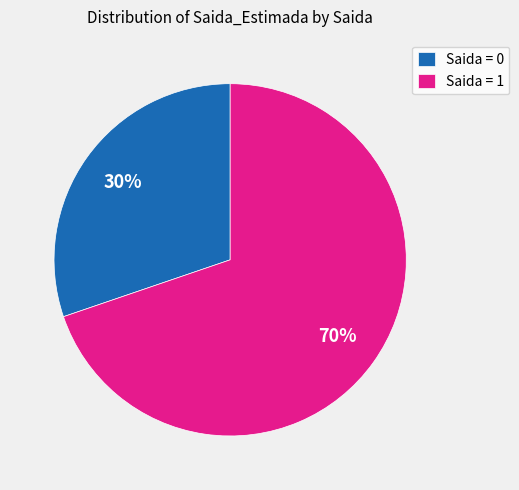

How many slices are in this pie chart?

2